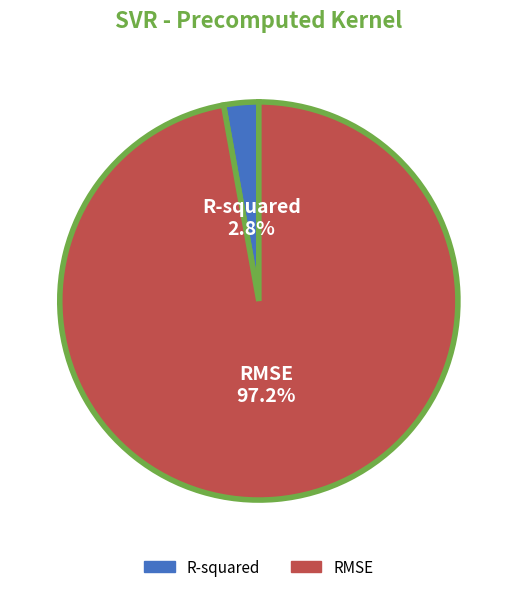

To the nearest percent, what is the difference between the largest and smallest slice percentages?

94%